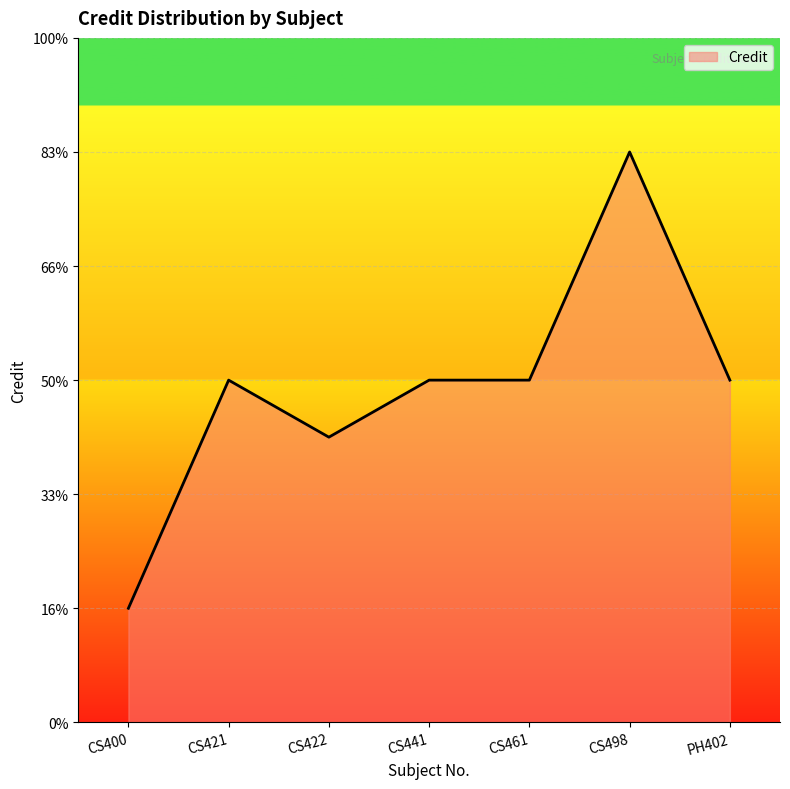

What is the label of the 3rd point from the right?

CS461